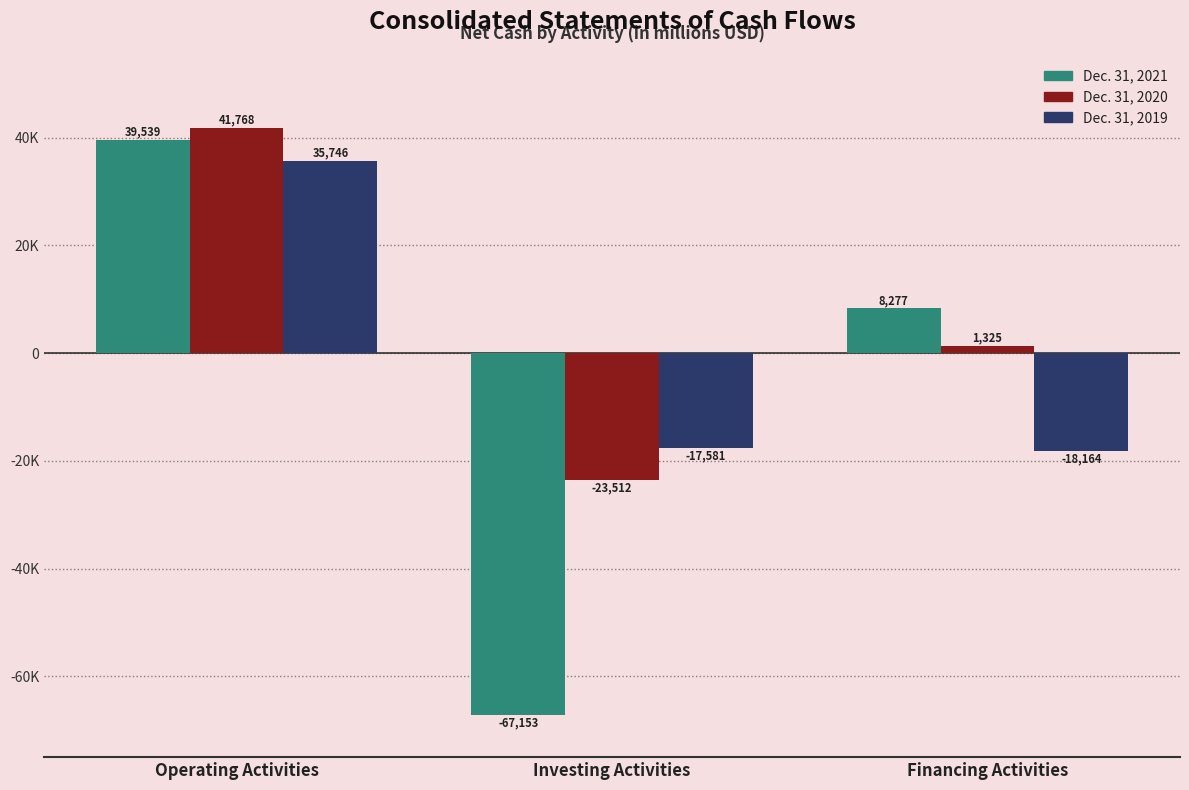

At which label is Dec. 31, 2019 closest to 8791?

Investing Activities